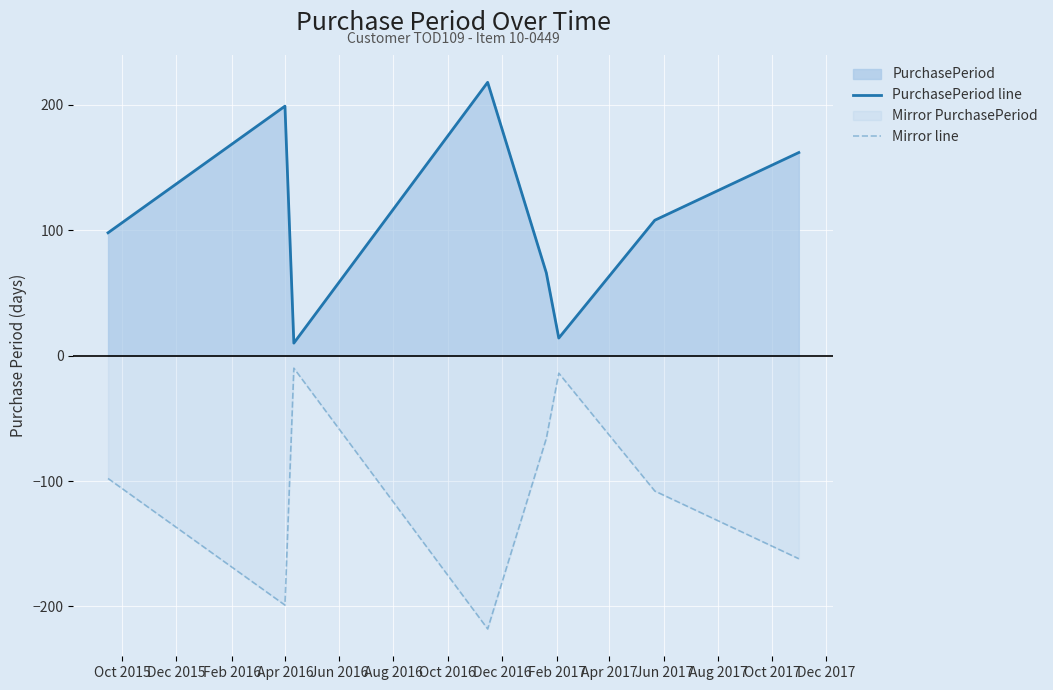

List the series in order of their peak value, lowest first.

Mirror line, PurchasePeriod line